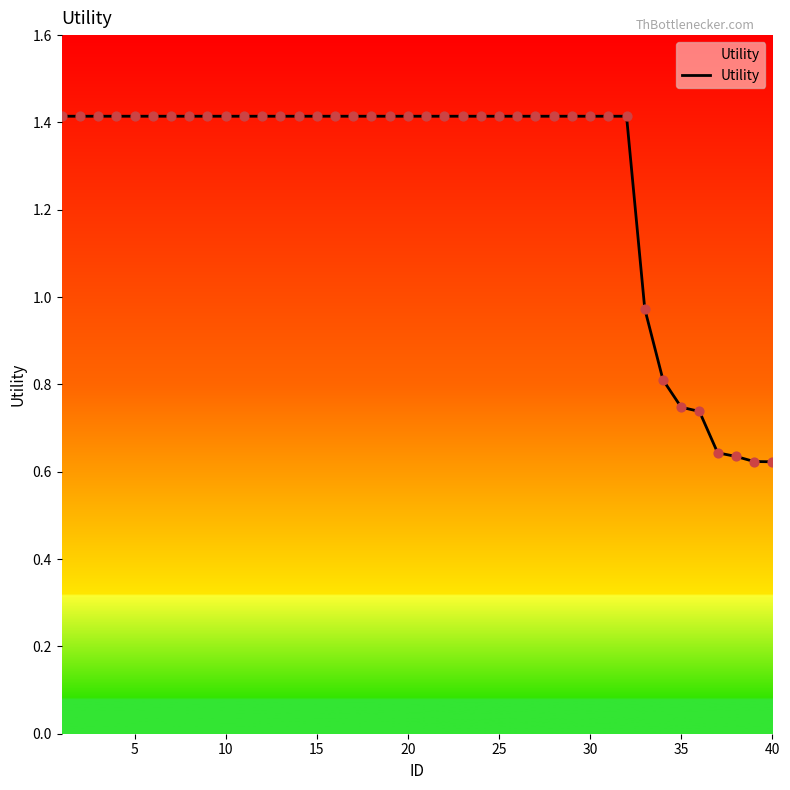

Which has a higher value, 15 or 20?

15